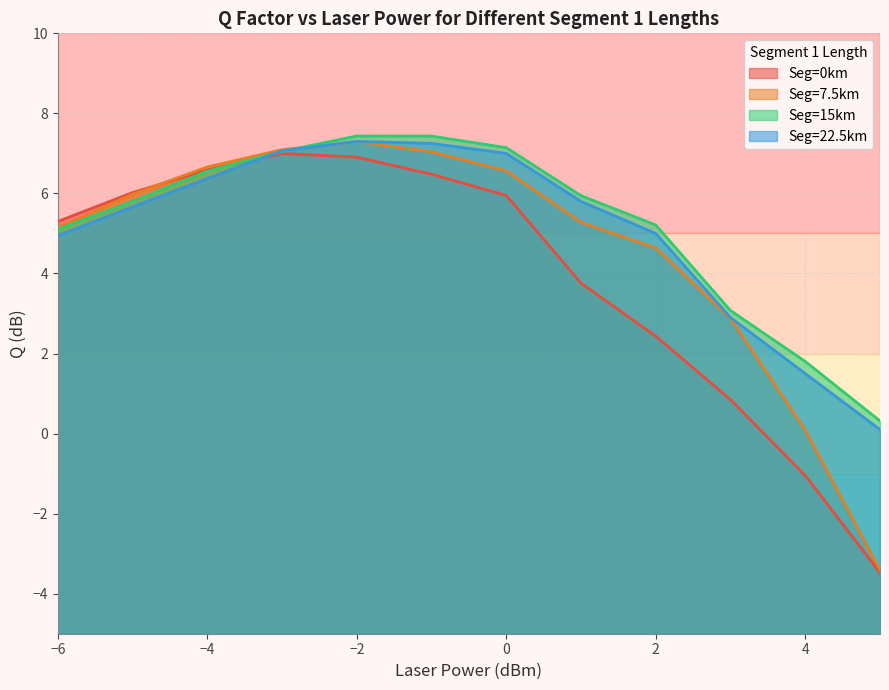

Which has a higher value, 9 or 8?

9